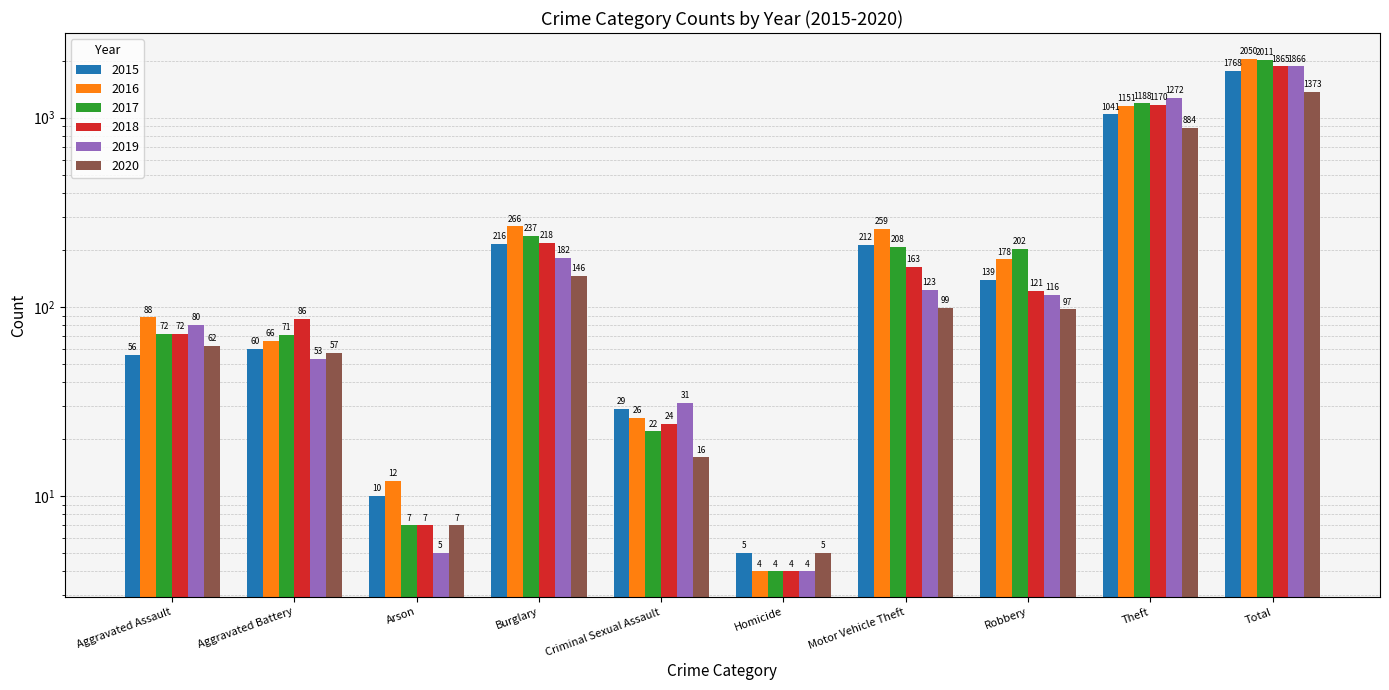

Which series has the largest range (max minus min)?

2016